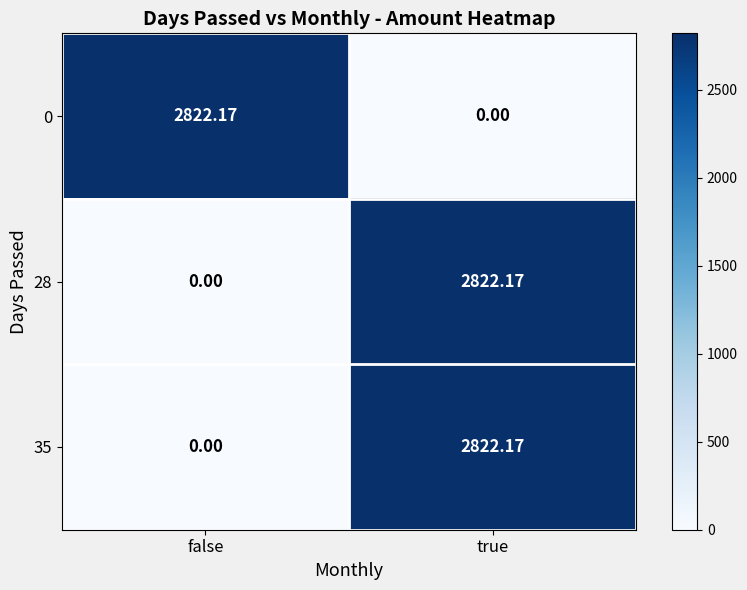

At which category is the sum across all series the highest?

true